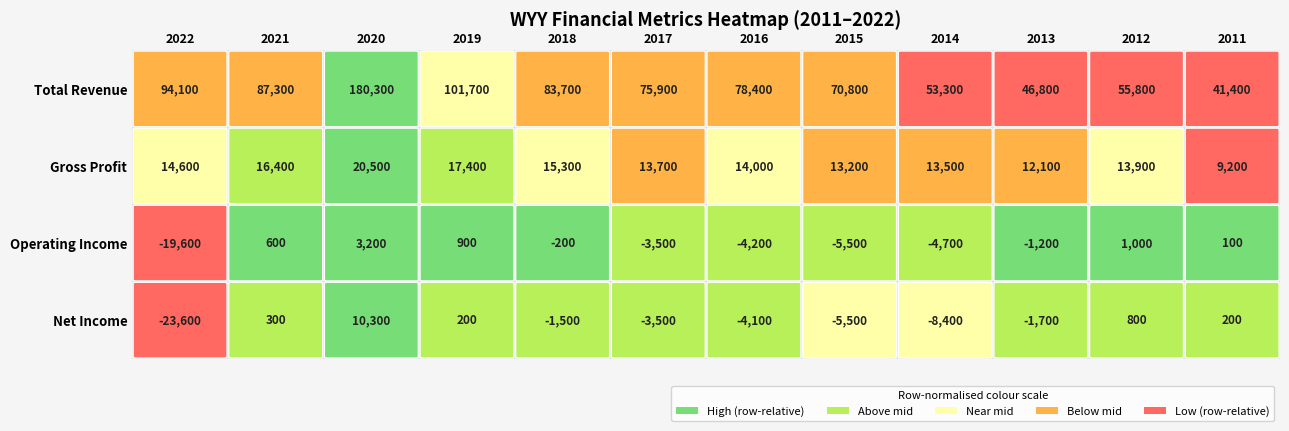

What is the difference between the highest and lowest values at 2?

177100